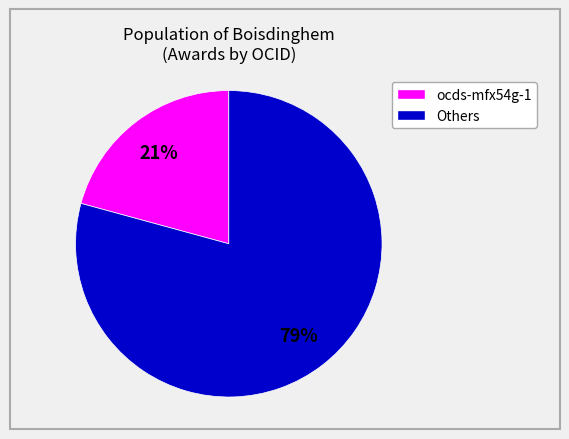

To the nearest percent, what portion does ocds-mfx54g-1 represent?

21%